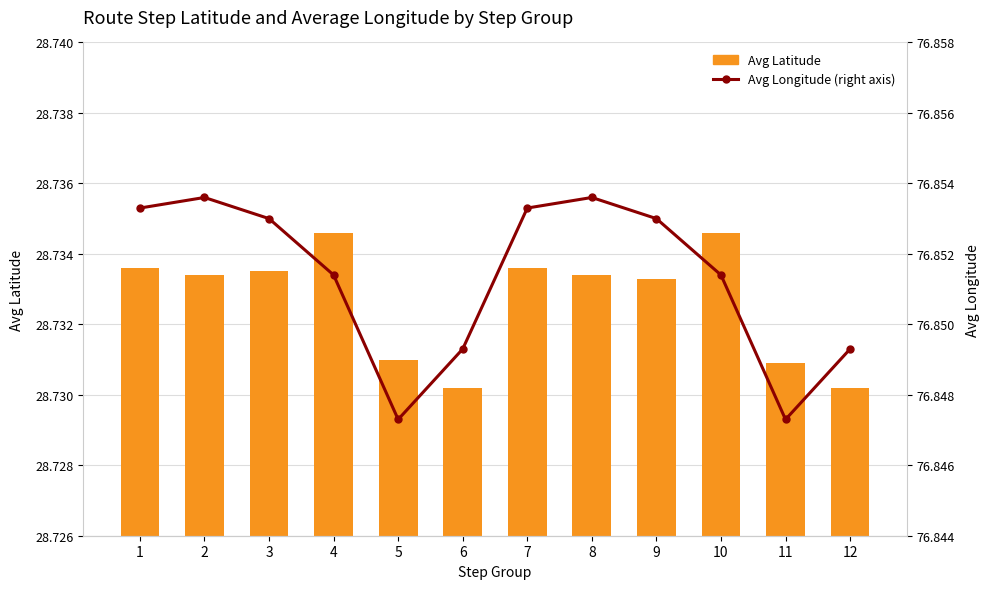

What is the value of the Avg Longitude (right axis) bar at the 5th from the left?

76.8